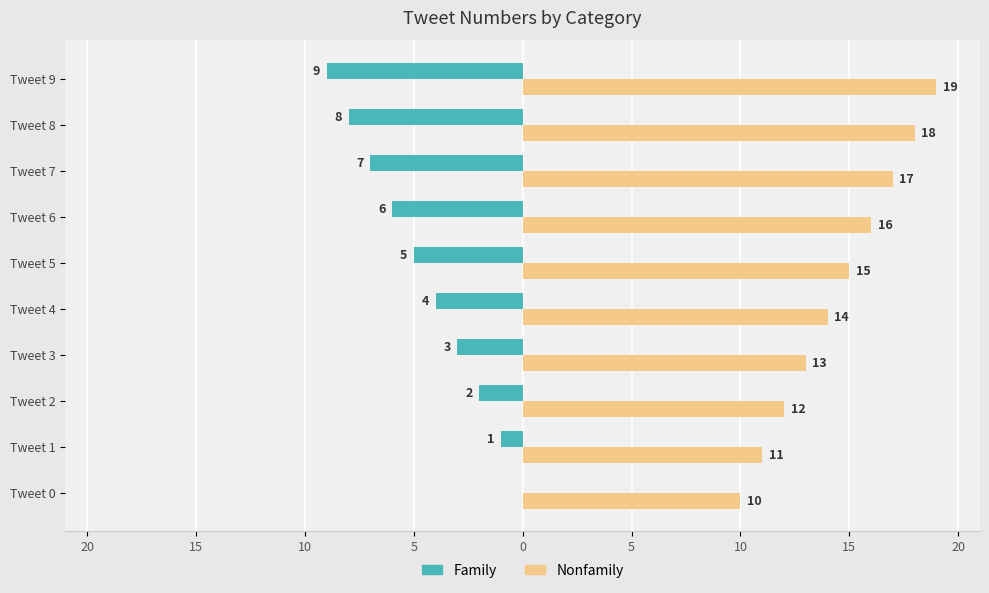

Rank the series by their maximum value, from highest to lowest.

Nonfamily, Family